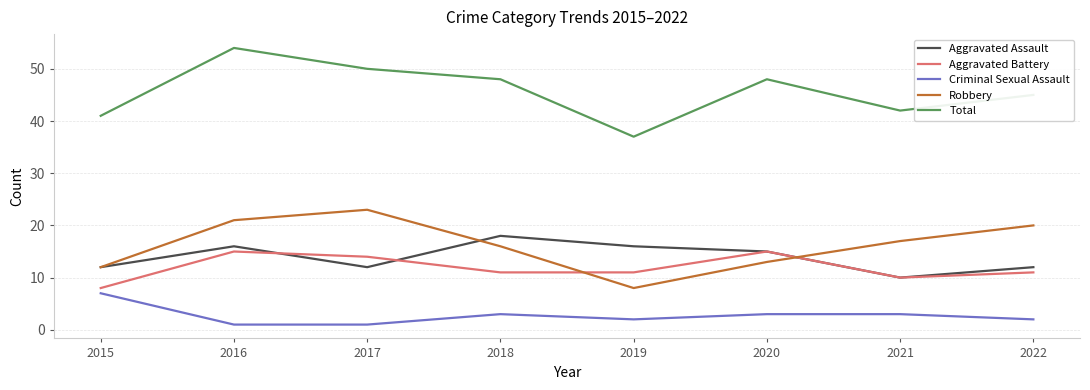

What is the minimum value for Criminal Sexual Assault?

1